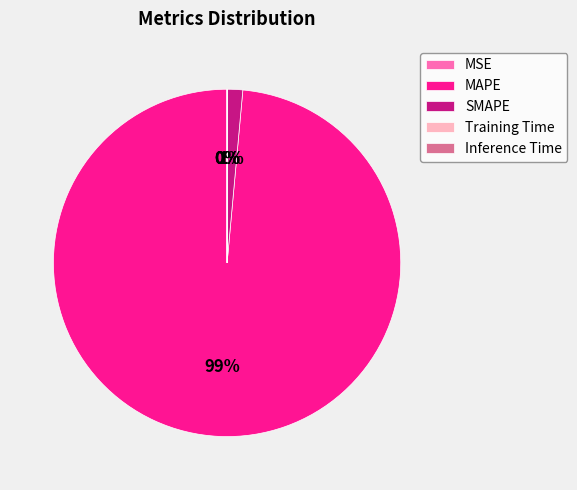

To the nearest percent, what percentage of the pie is SMAPE?

1%